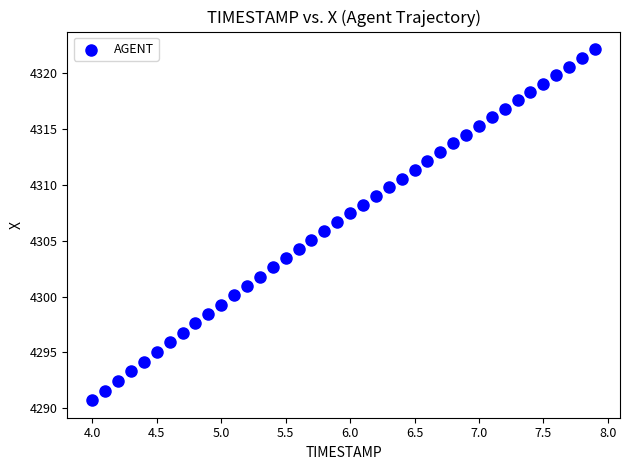

What is the range of X values (max minus min)?

3.9